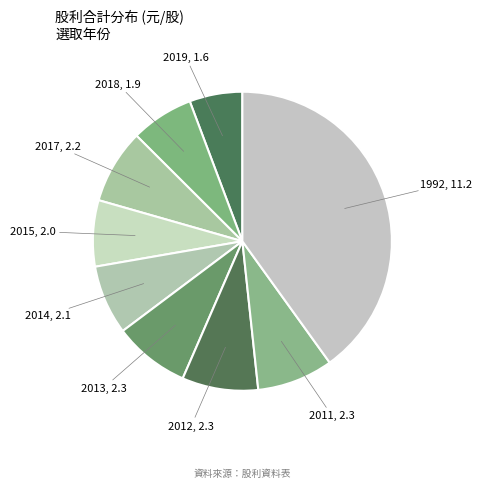

Is there any slice that represents more than half of the pie?

No